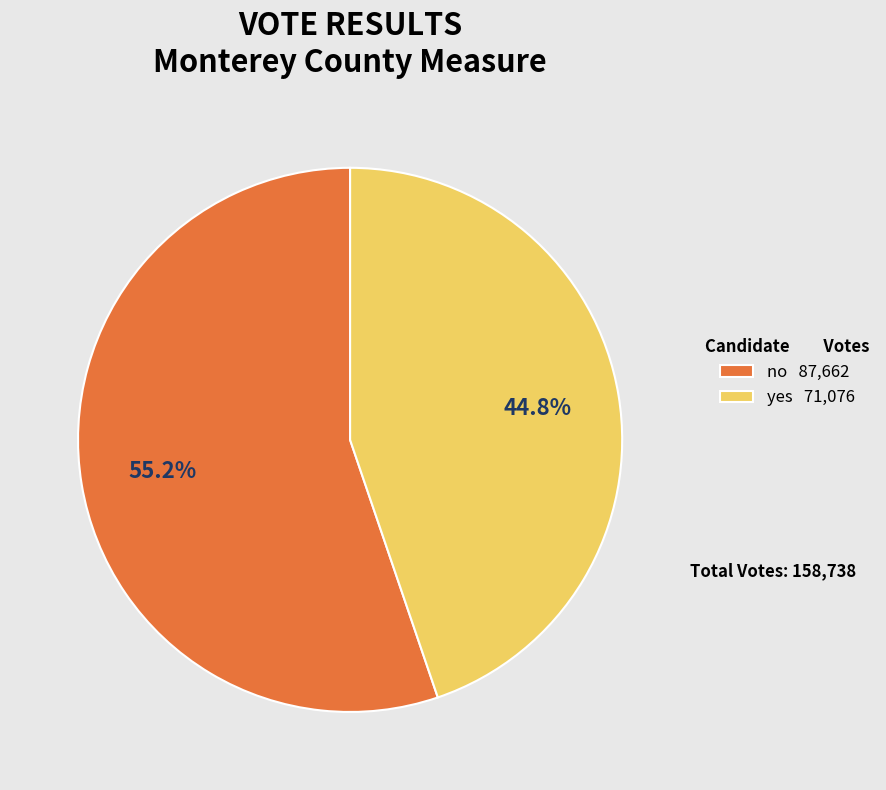

To the nearest percent, what is the average slice percentage?

50%